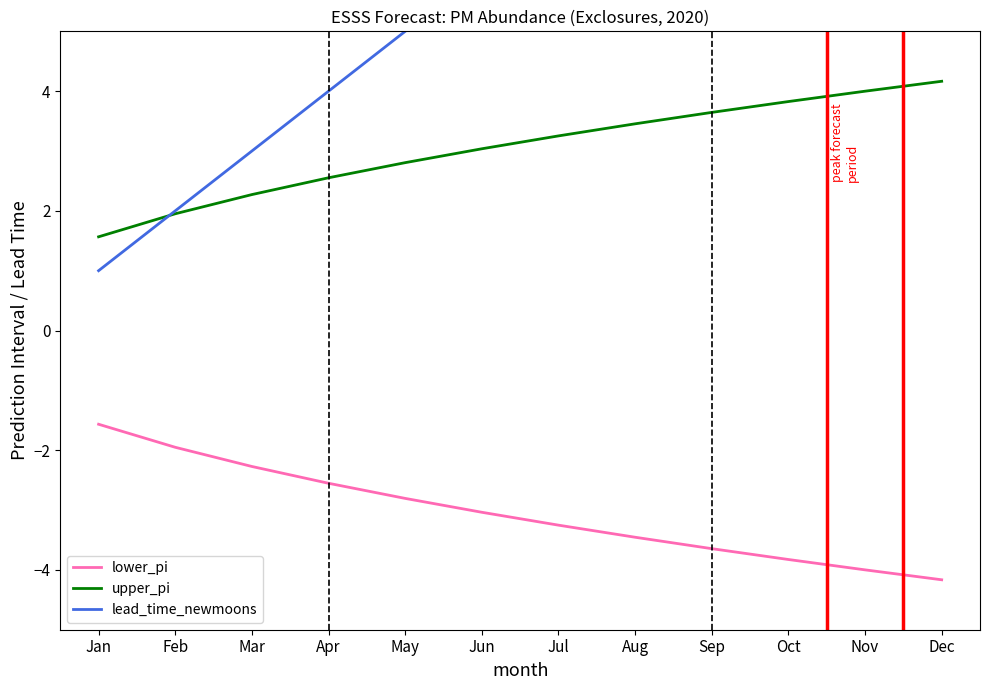

What is the difference between the maximum and second lowest values in the lower_pi series?

2.4